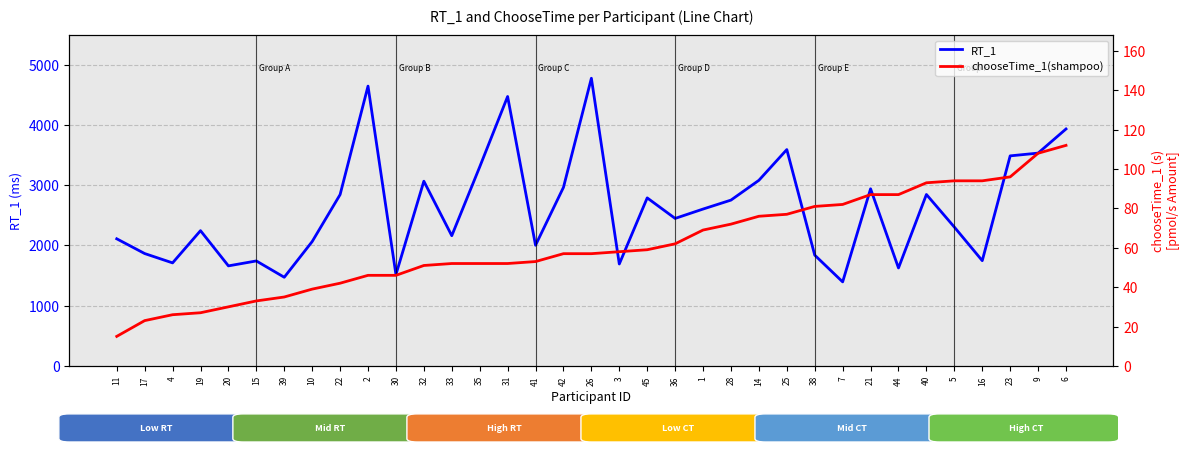

True or false: RT_1 has more than 0 interior local peaks.

True